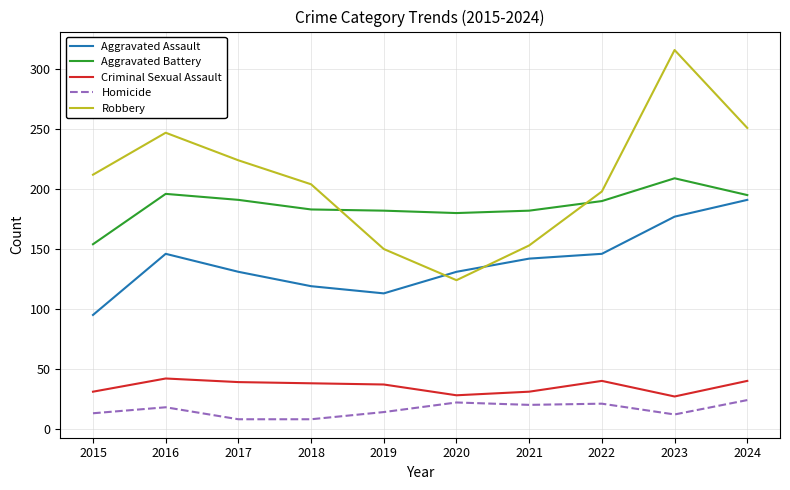

What is the maximum value for Robbery?

316